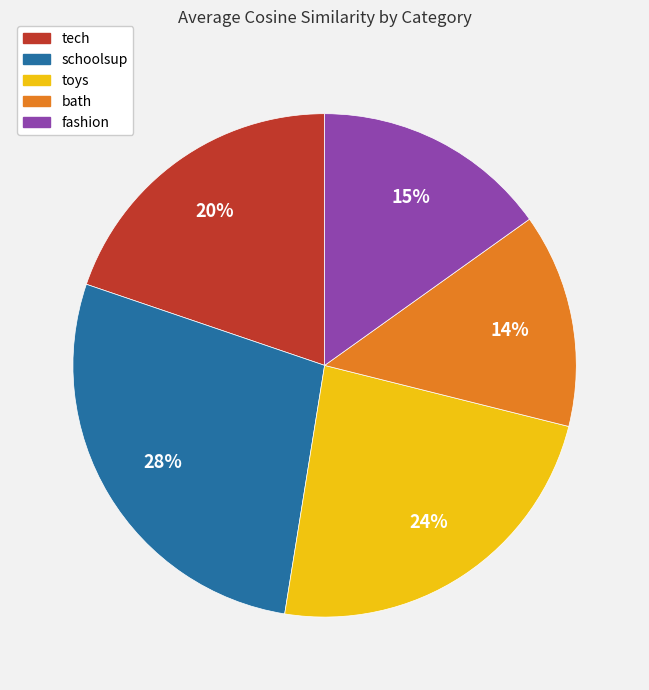

The tech slice represents 26% of the pie. True or false?

False